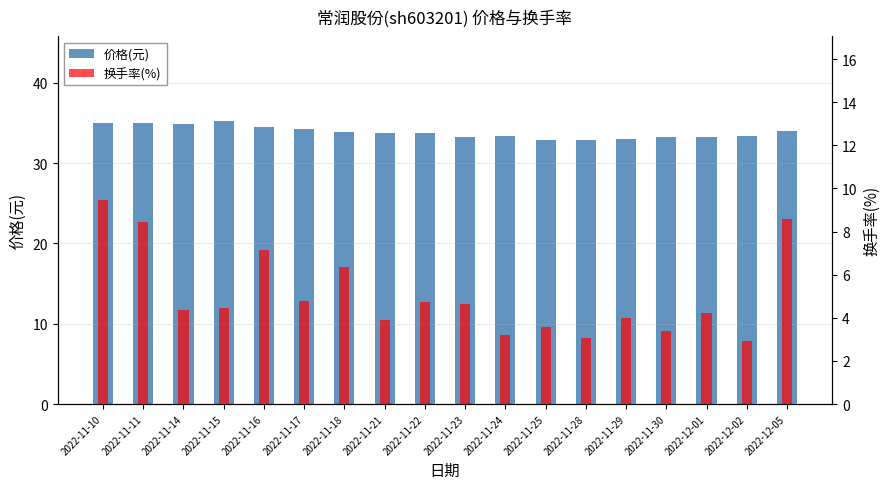

What is the sum of the 换手率(%) values at 2022-11-29 and 2022-12-02?

6.9